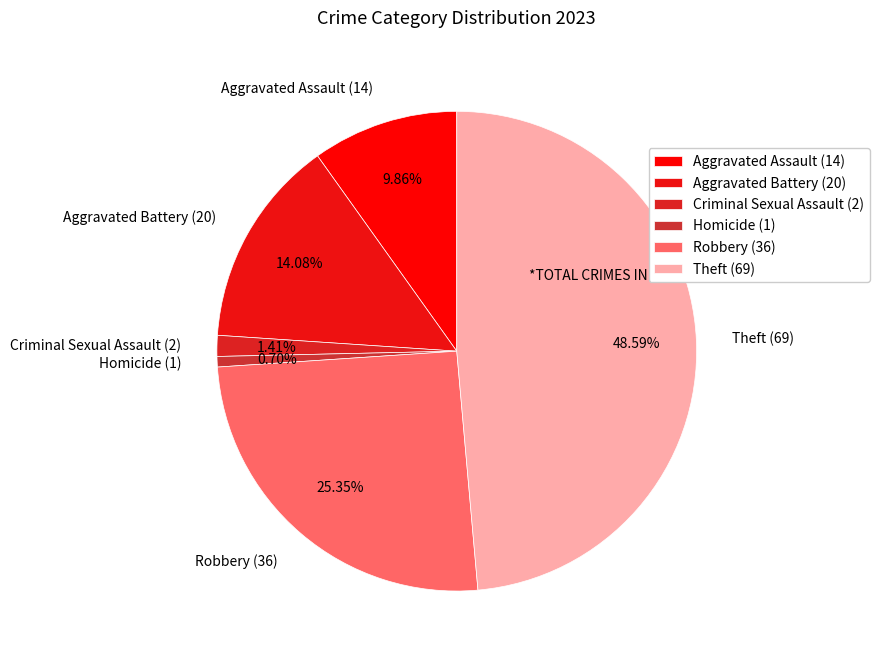

Does Criminal Sexual Assault account for over 50% of the chart?

No